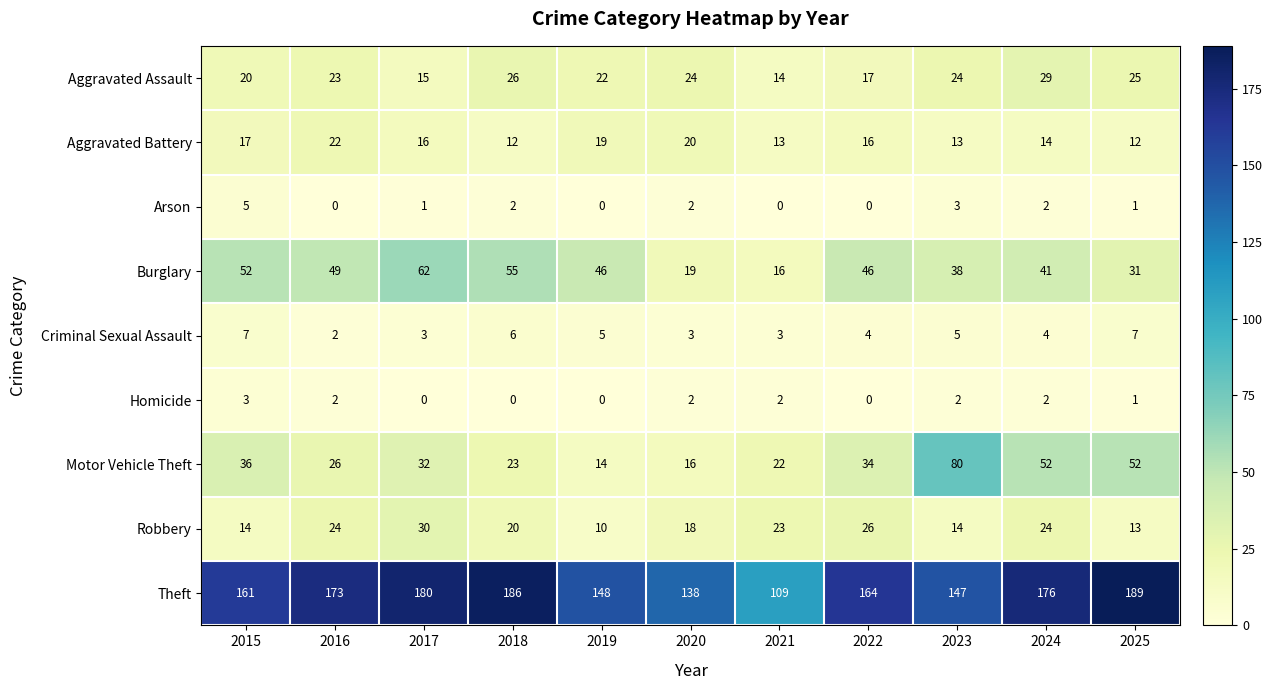

At which category is the sum across all series the highest?

2024